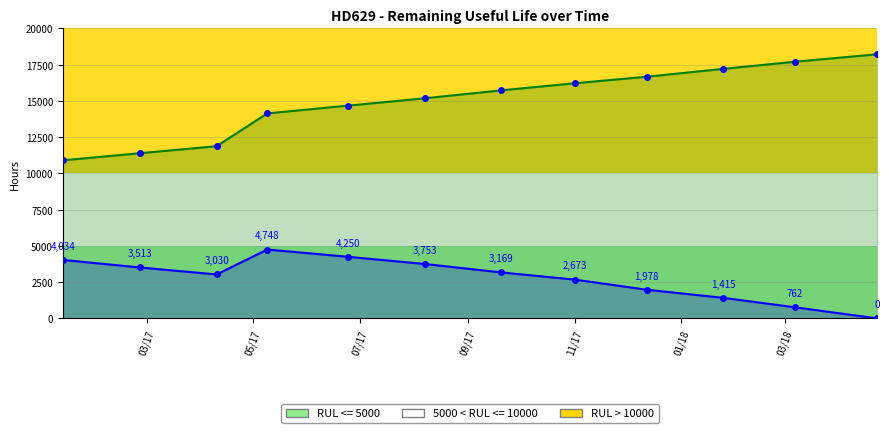

At how many categories does at least one series exceed 8006?

12